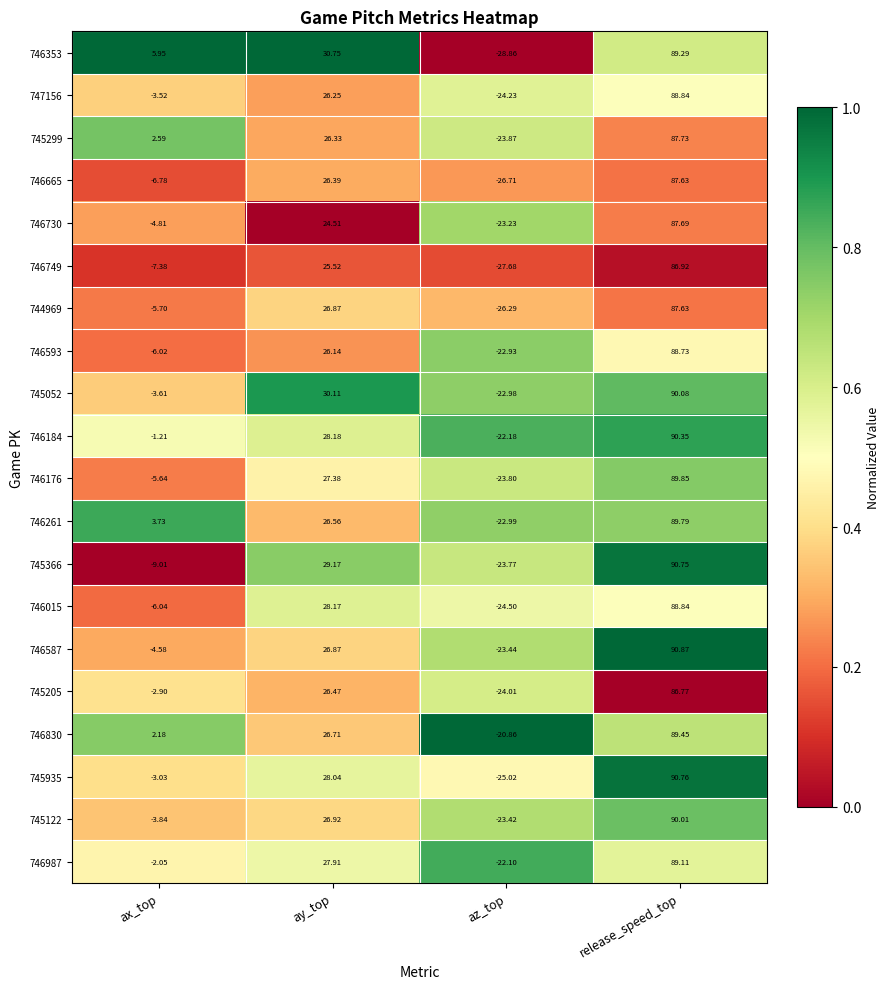

Which series has the largest range (max minus min)?

746353